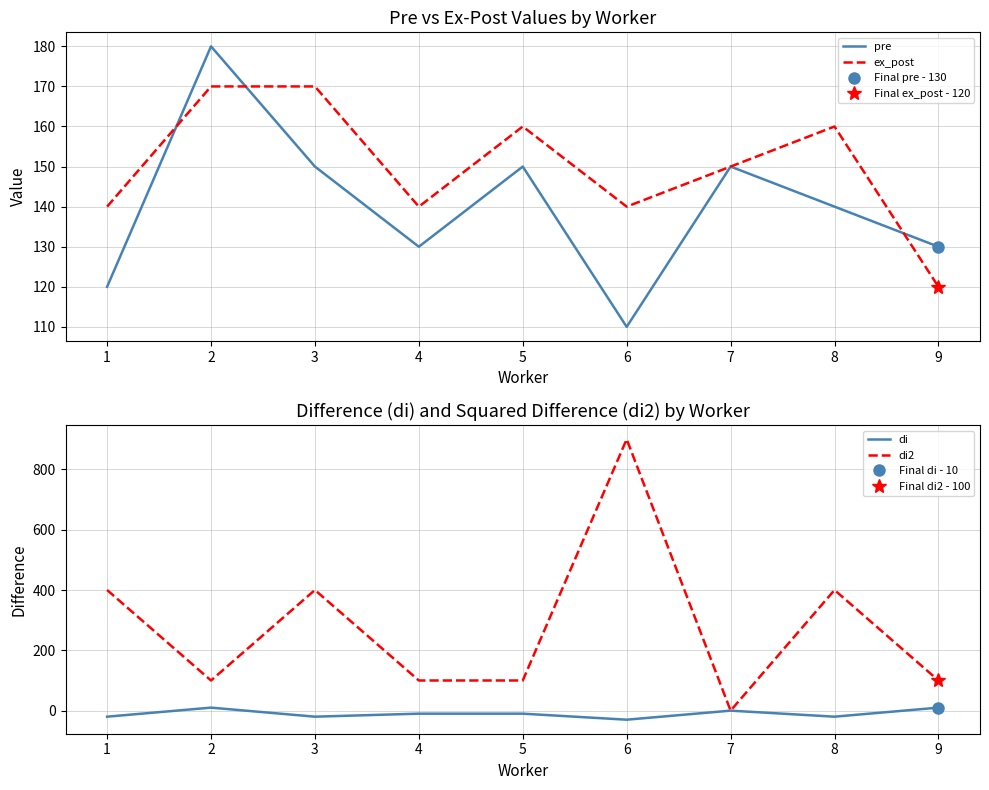

True or false: pre and di cross at least once.

False